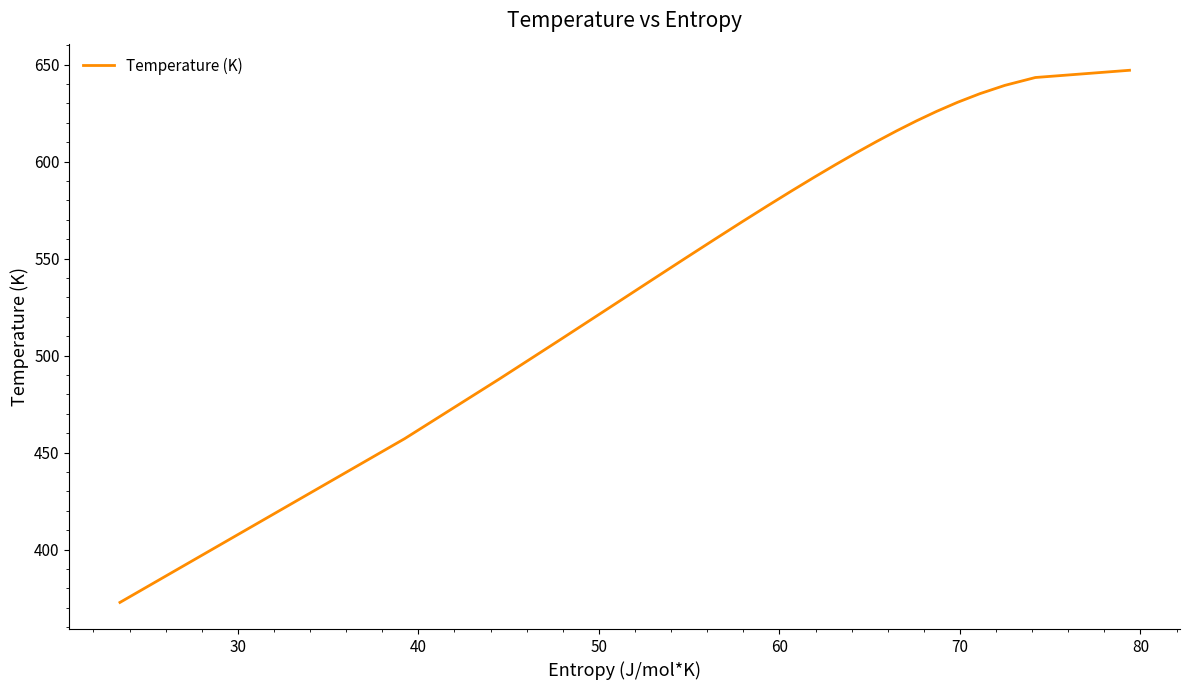

Reading left to right, transcribe all the data shown in this chart.

372.8	457.2	488.0	508.8	525.0	538.3	549.8	559.9	569.0	577.3	584.9	591.9	598.5	604.6	610.4	615.8	621.0	625.9	630.6	635.1	639.3	643.4	647.1